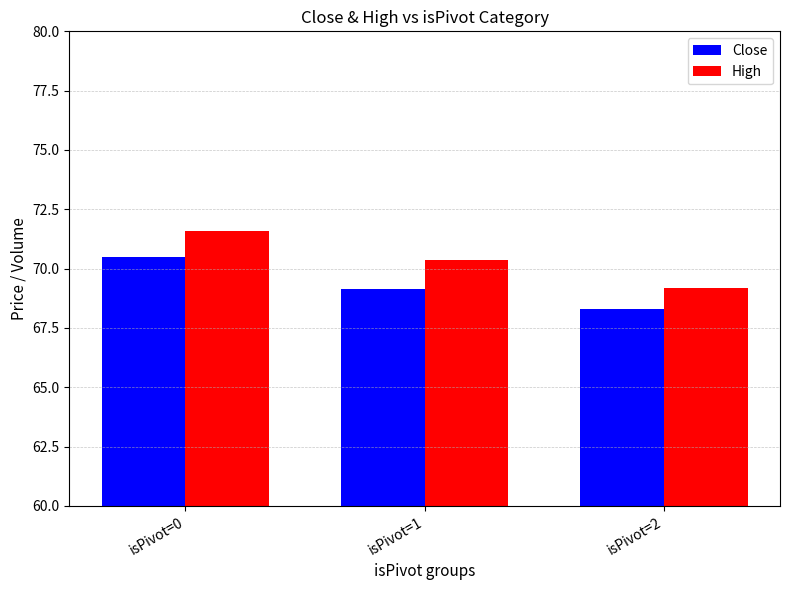

What are all the series names shown in the legend?

Close, High